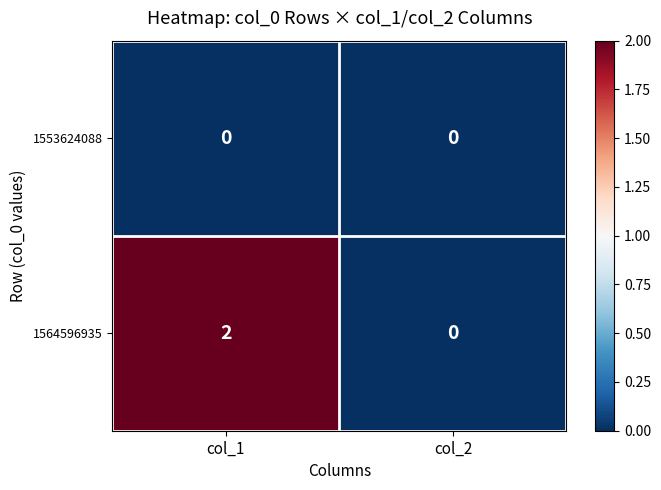

At how many categories does at least one series exceed 1?

1